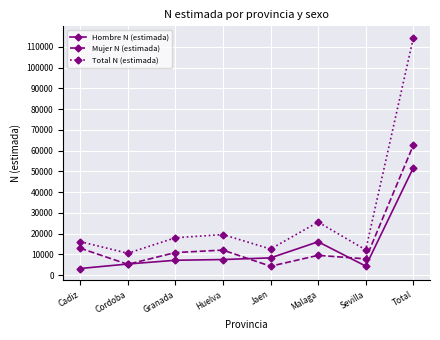

What value does the Mujer N (estimada) series have at Total, to the nearest 100?

62600